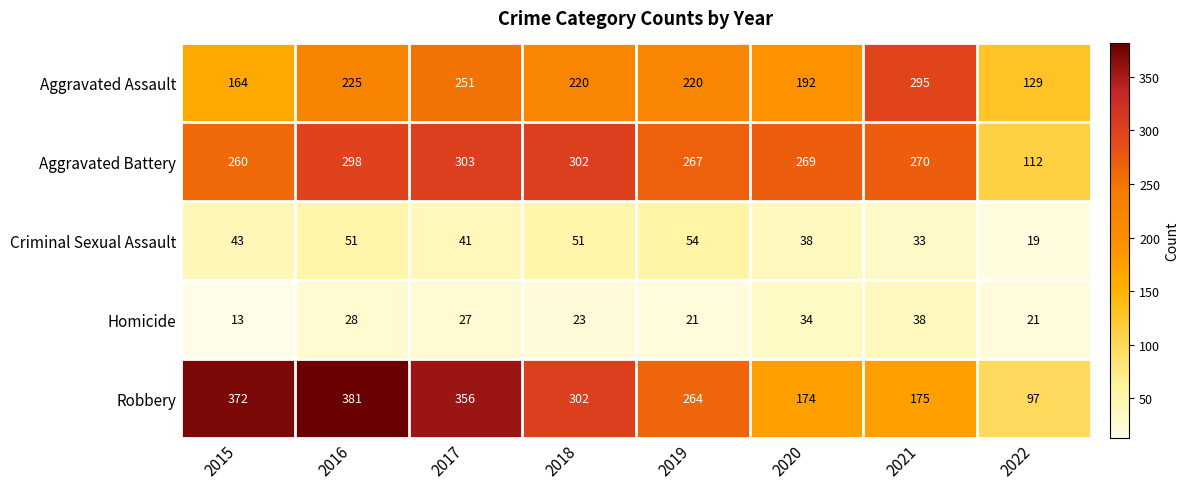

At how many categories does at least one series exceed 233?

7